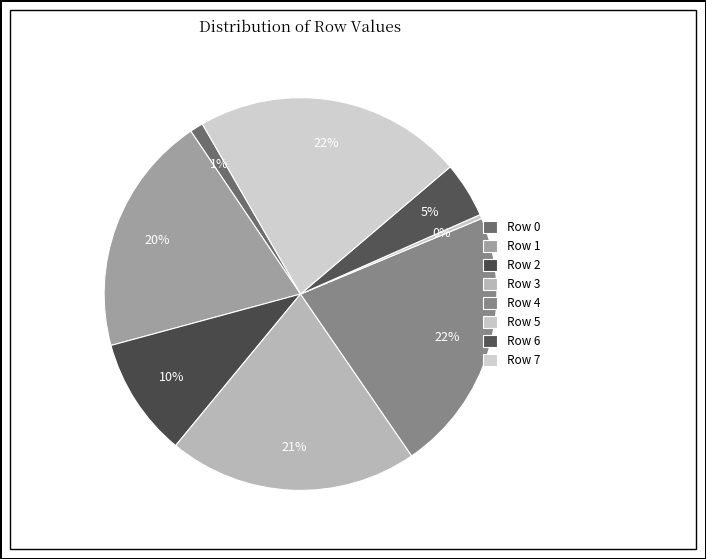

How many segments does this pie chart have?

8